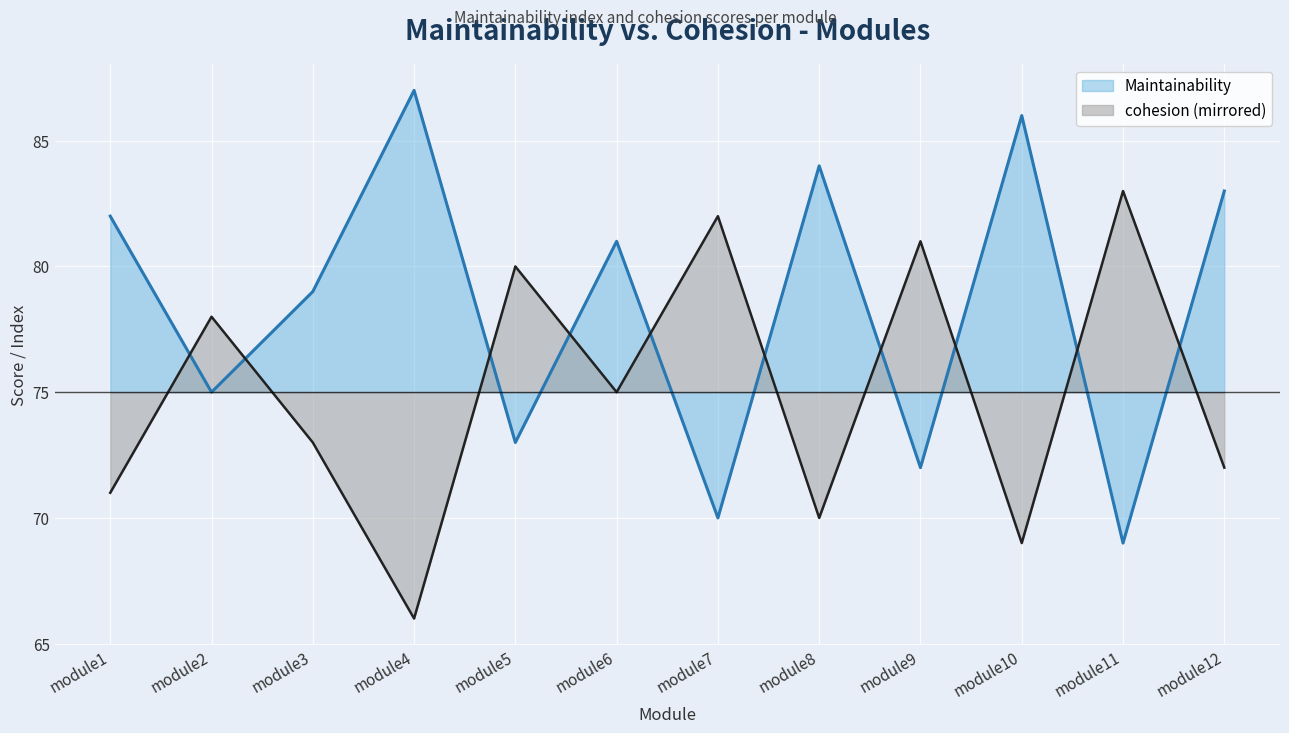

Reading left to right, list all the values displayed in this chart.

Maintainability: 82.0	75.0	79.0	87.0	73.0	81.0	70.0	84.0	72.0	86.0	69.0	83.0
cohesion: 71.0	78.0	73.0	66.0	80.0	75.0	82.0	70.0	81.0	69.0	83.0	72.0